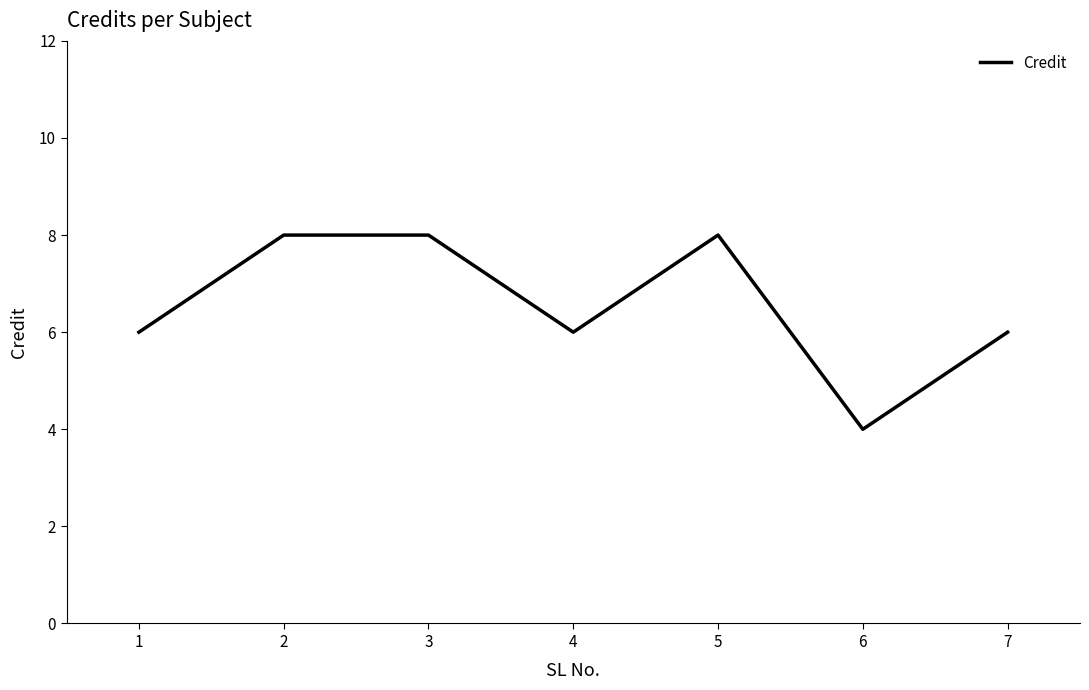

Where is the first local minimum?

4